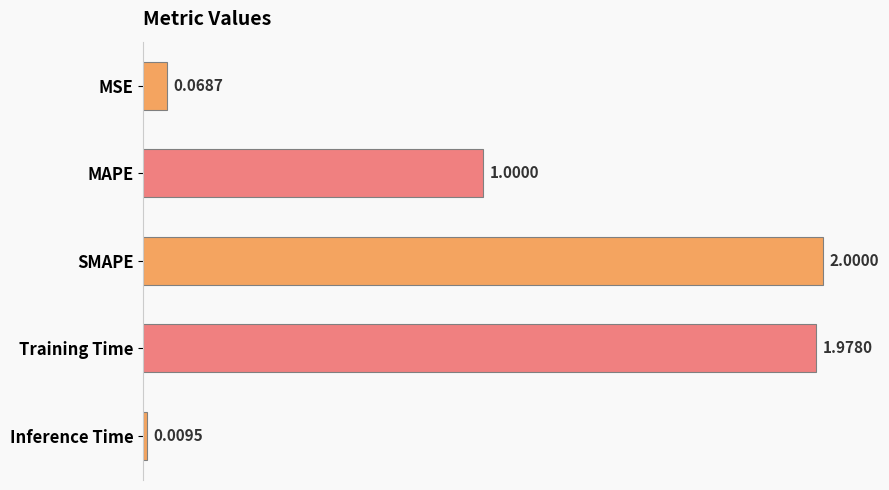

Which has a higher value, MSE or SMAPE?

SMAPE